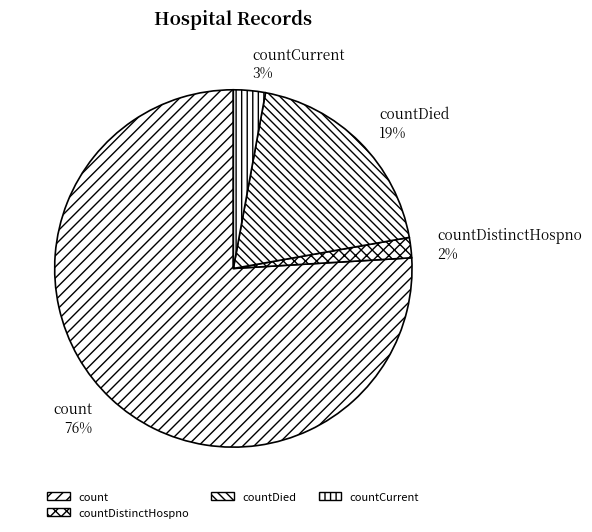

To the nearest percent, what is the difference between the largest and smallest slice percentages?

74%